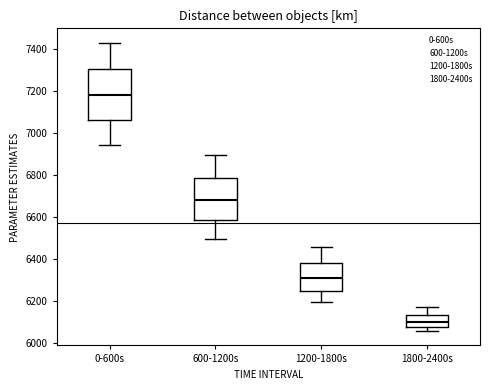

Where is the lower edge of the box for 0-600s on the y-axis? The values are not printed on the chart, so give them approximately, as read against the axis.

7060